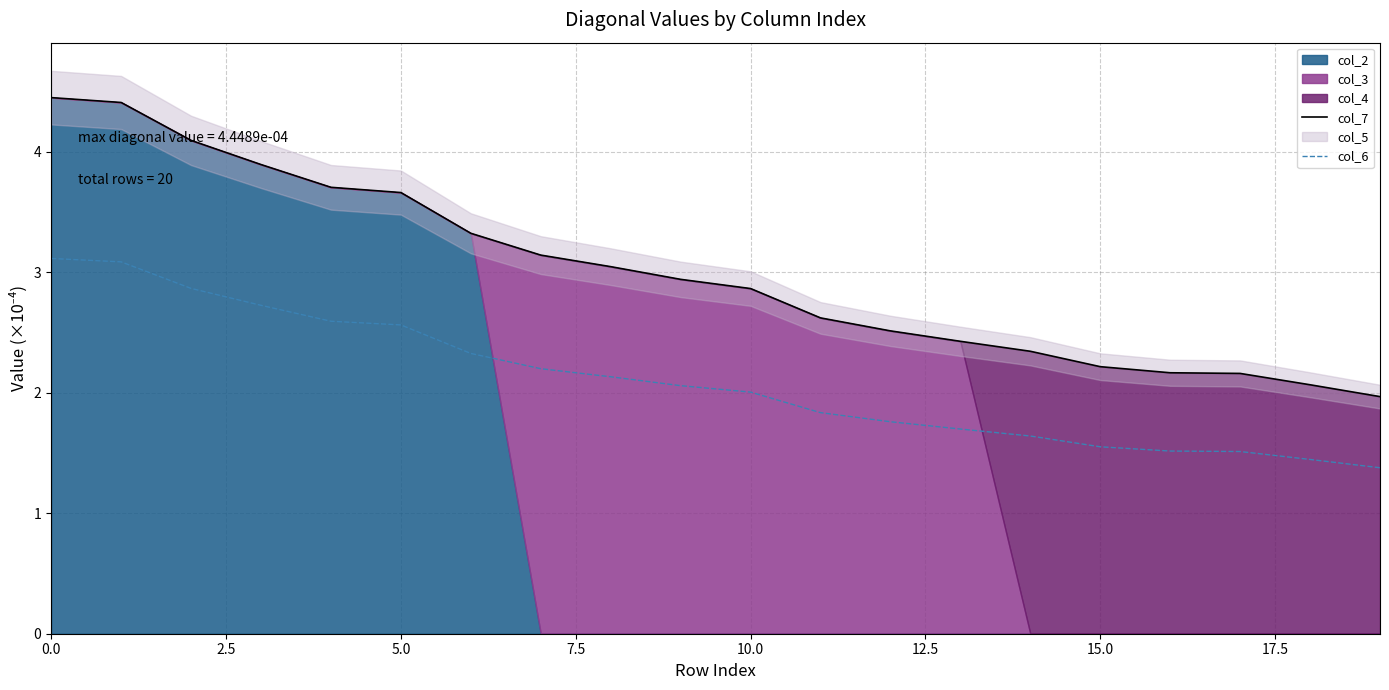

What is the label of the 7th point from the right?

13